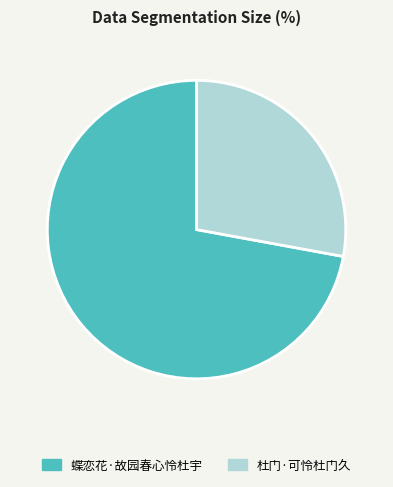

Which slice is the largest?

蝶恋花·故园春心怜杜宇